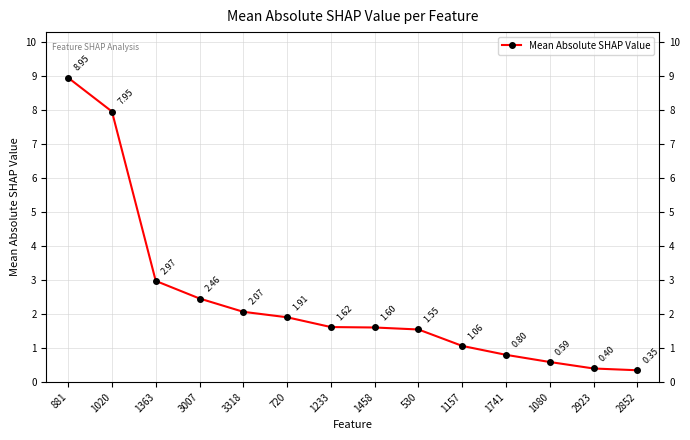

Rank the categories by value from highest to lowest.

881, 1020, 1363, 3007, 3318, 720, 1233, 1458, 530, 1157, 1741, 1080, 2923, 2852